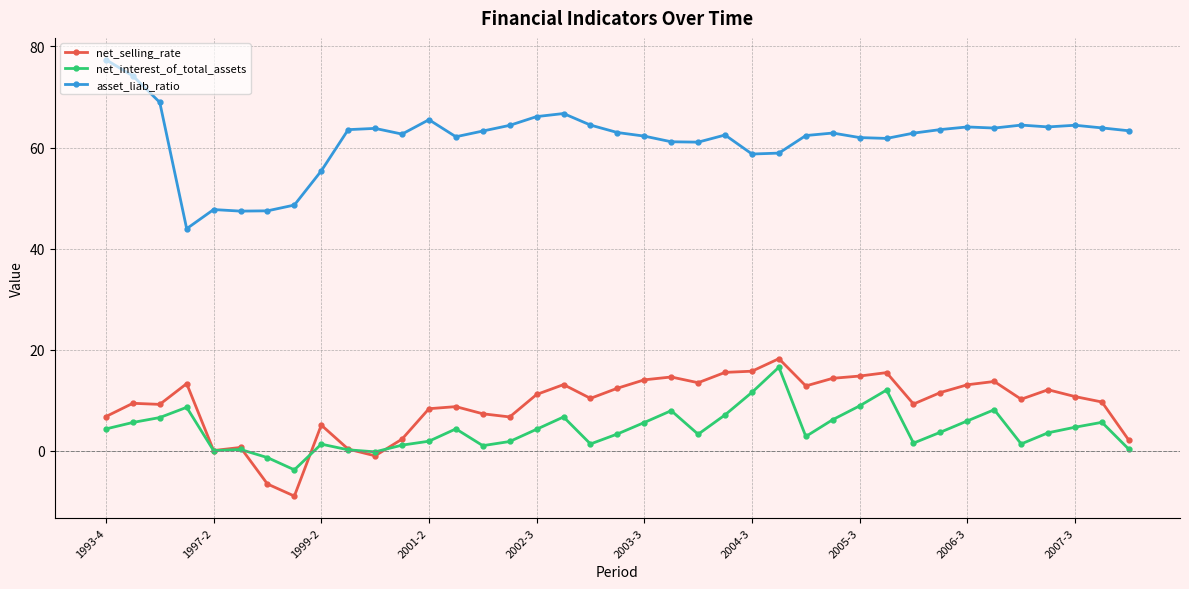

True or false: asset_liab_ratio and net_interest_of_total_assets intersect in this chart.

False